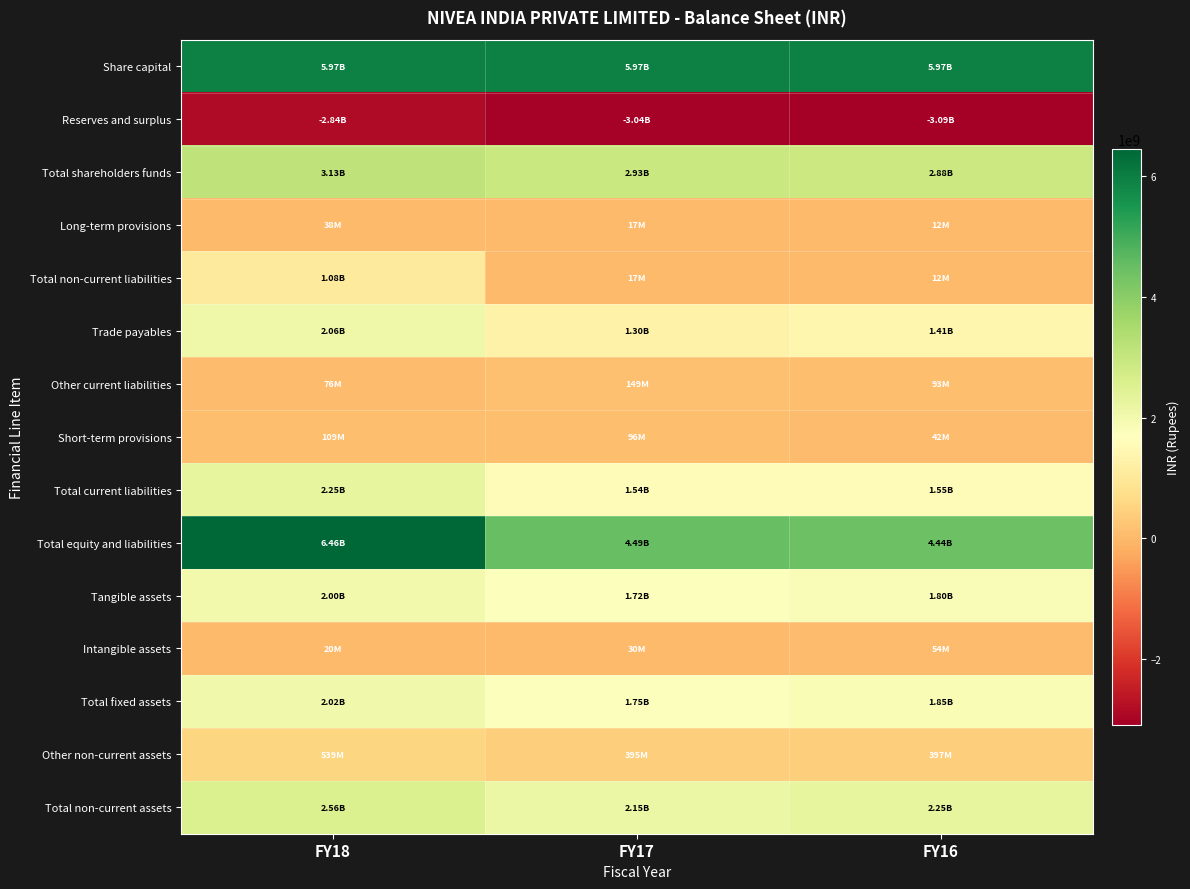

Between FY17 and FY16, which series saw the biggest shift?

Trade payables